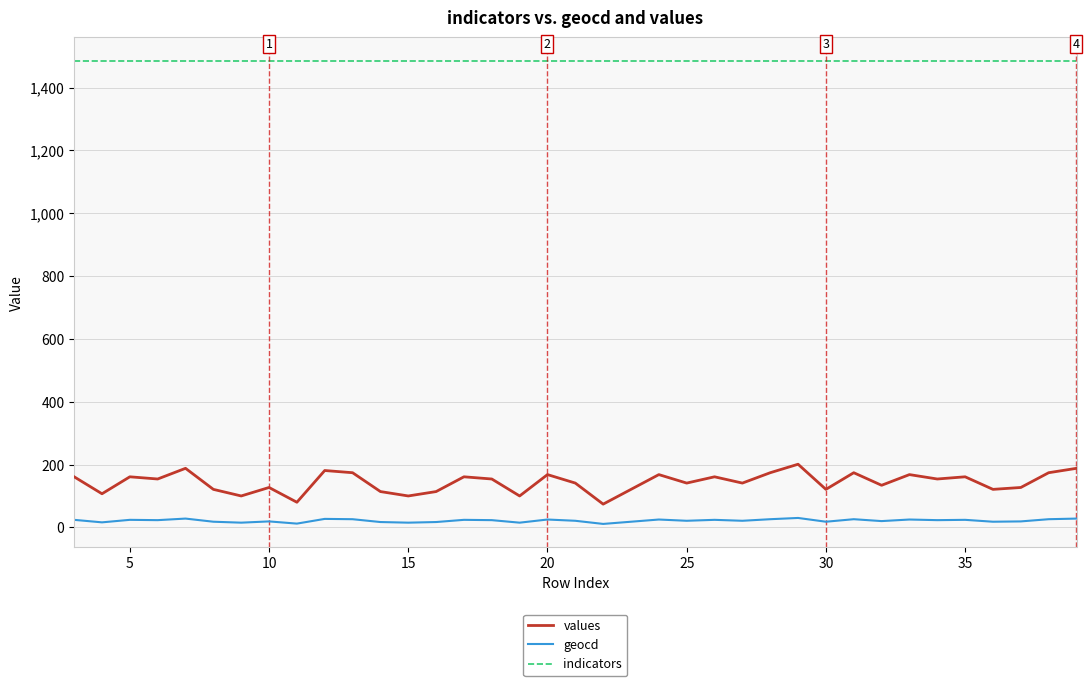

True or false: values and indicators cross at least once.

False